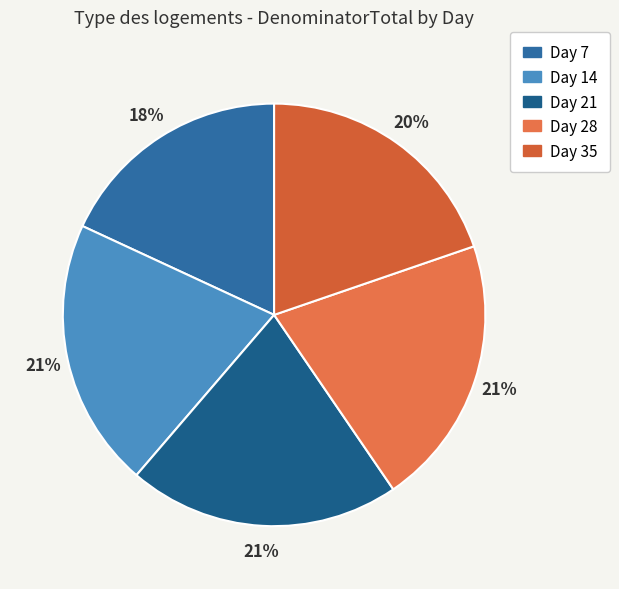

What is the largest slice in the pie chart?

Day 21